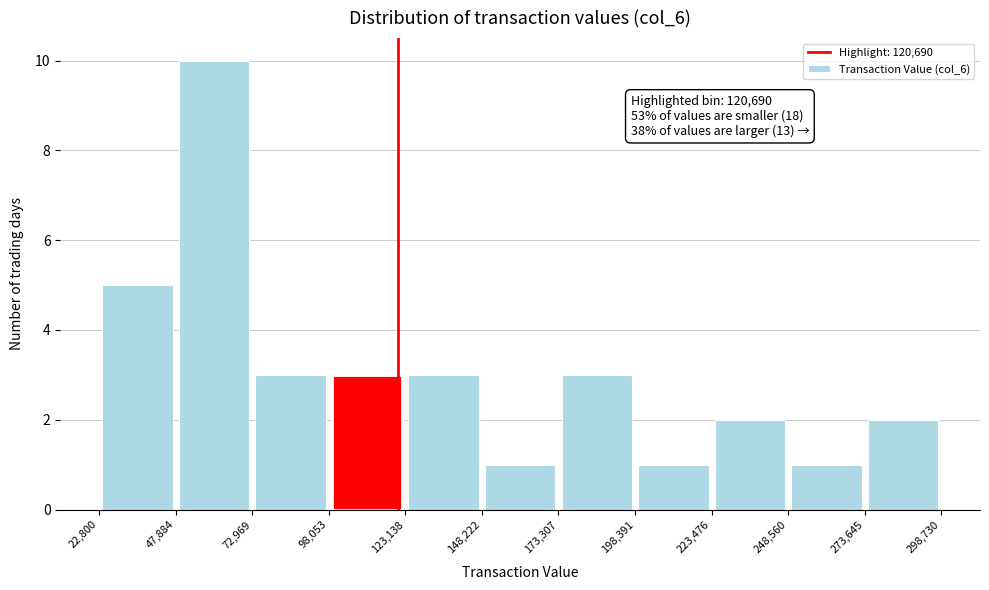

Which range on the x-axis has the tallest bar?

47,884 to 72,969